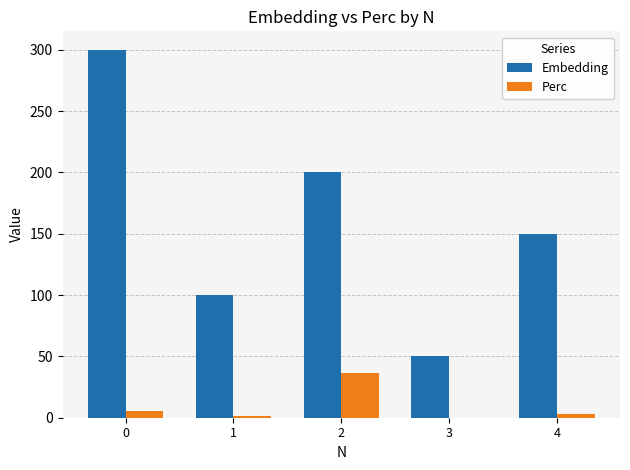

How many values in the Perc series exceed 2?

3